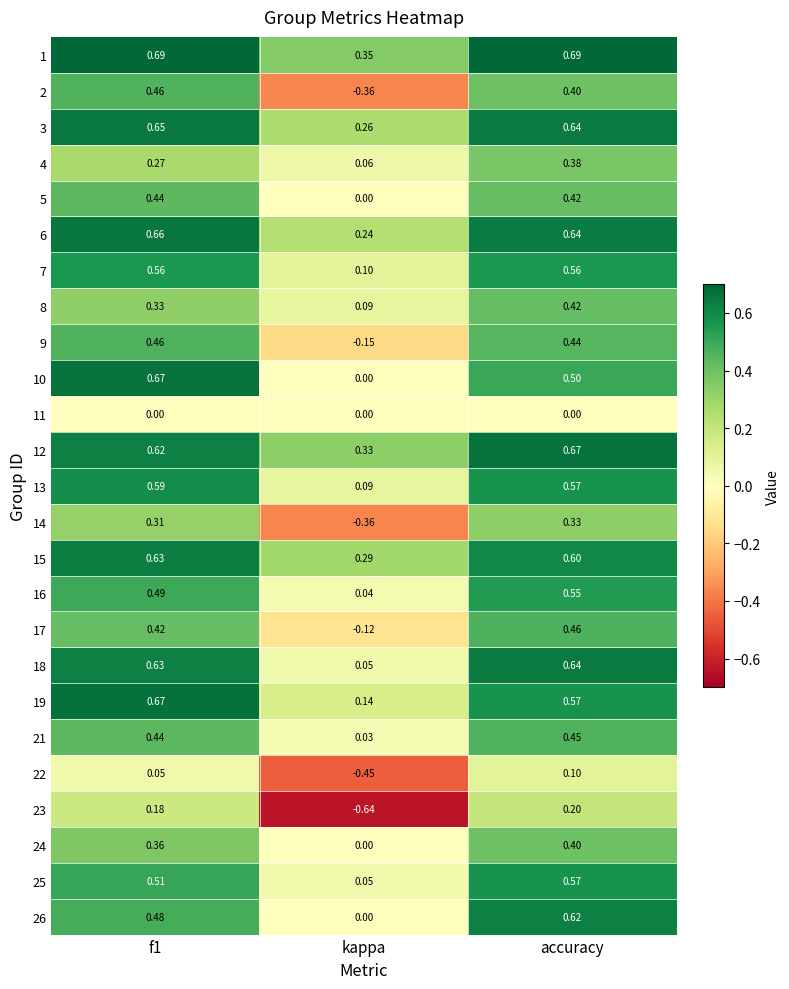

Which label corresponds to the smallest value in the chart?

kappa